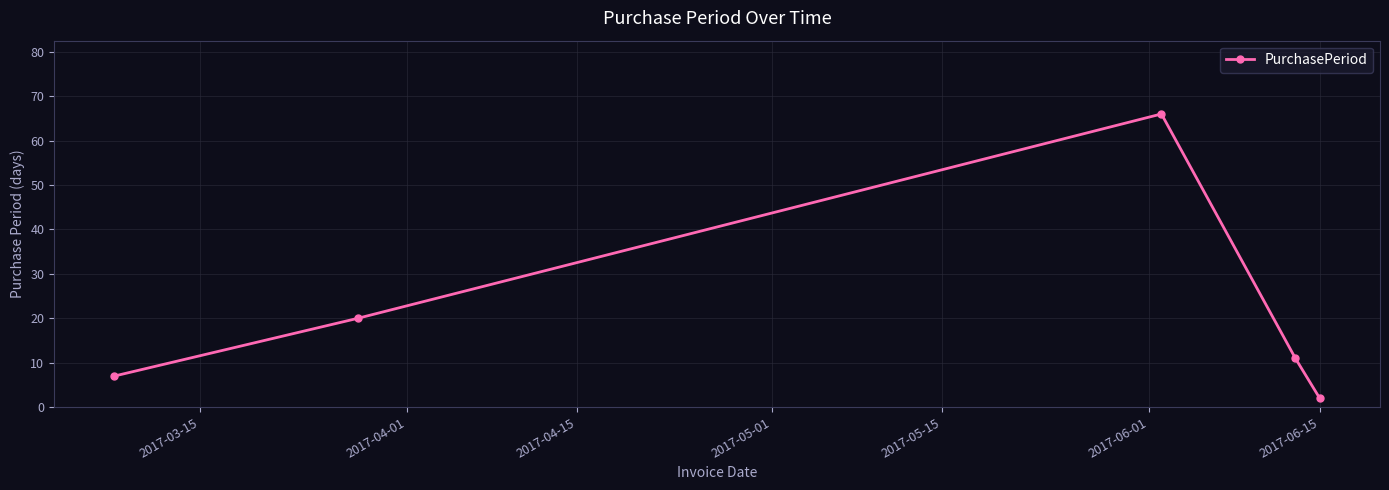

What is the maximum value shown in the chart?

66